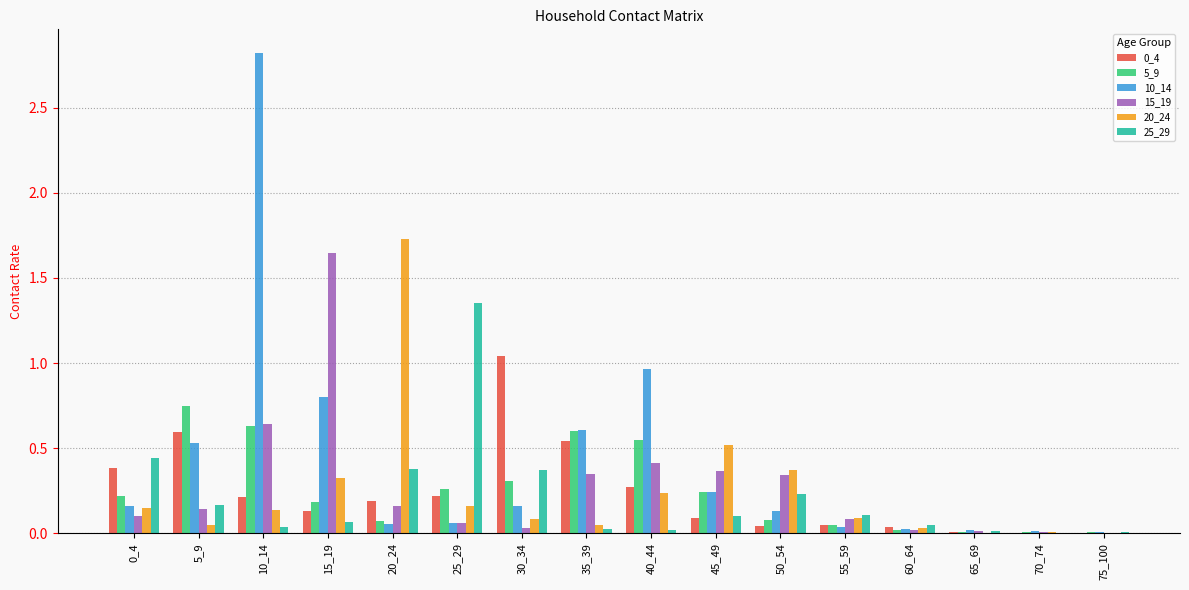

Is the value of 5_9 at 45_49 greater than the value of 0_4 at 5_9?

No